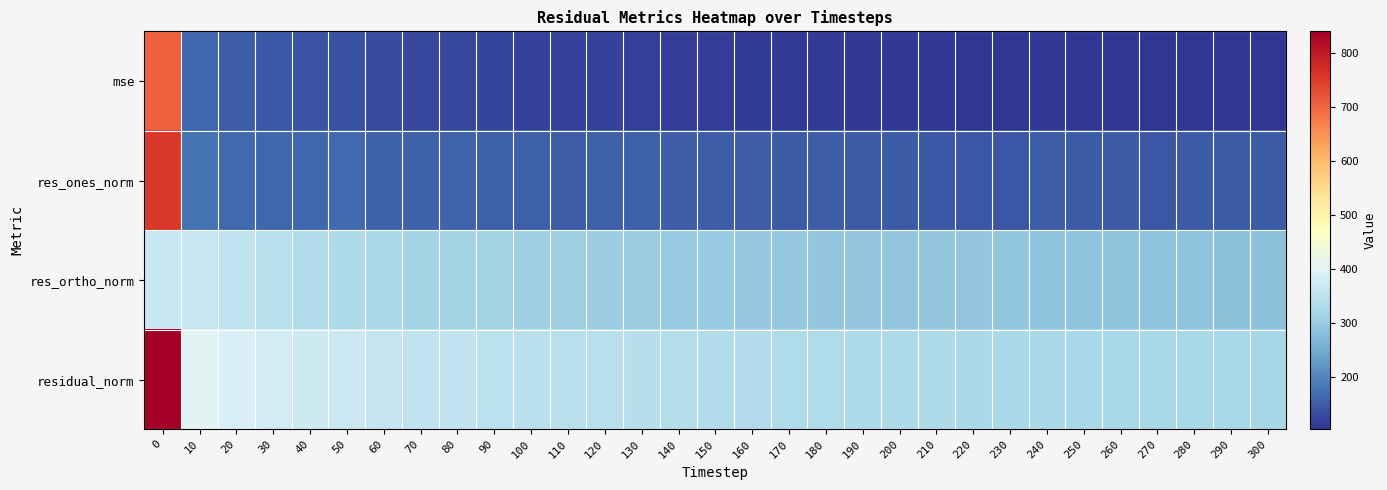

Which category has the lowest value across all series?

300